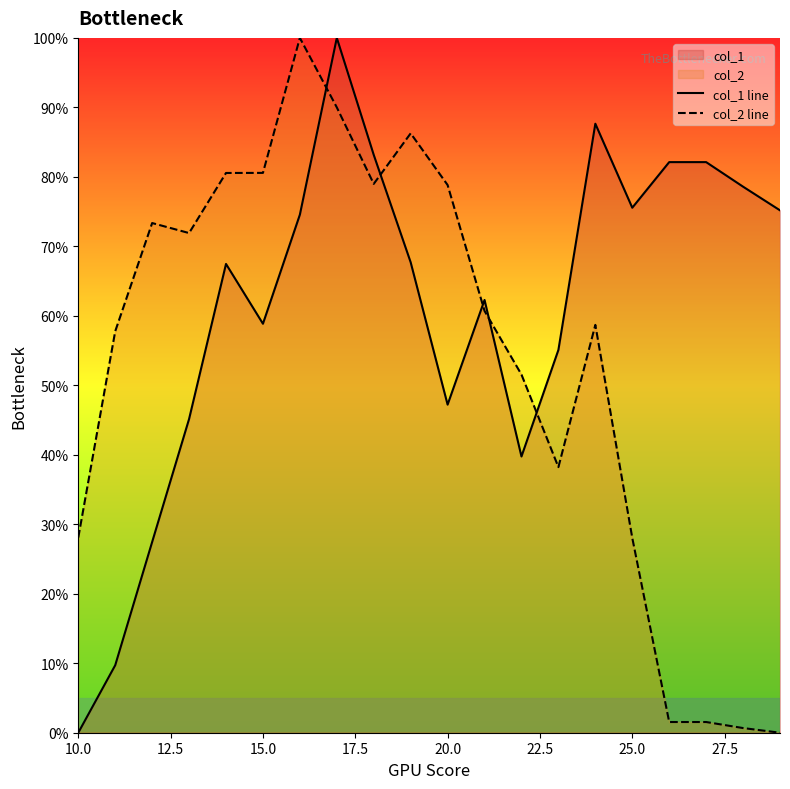

What is the greatest value displayed?

100.0